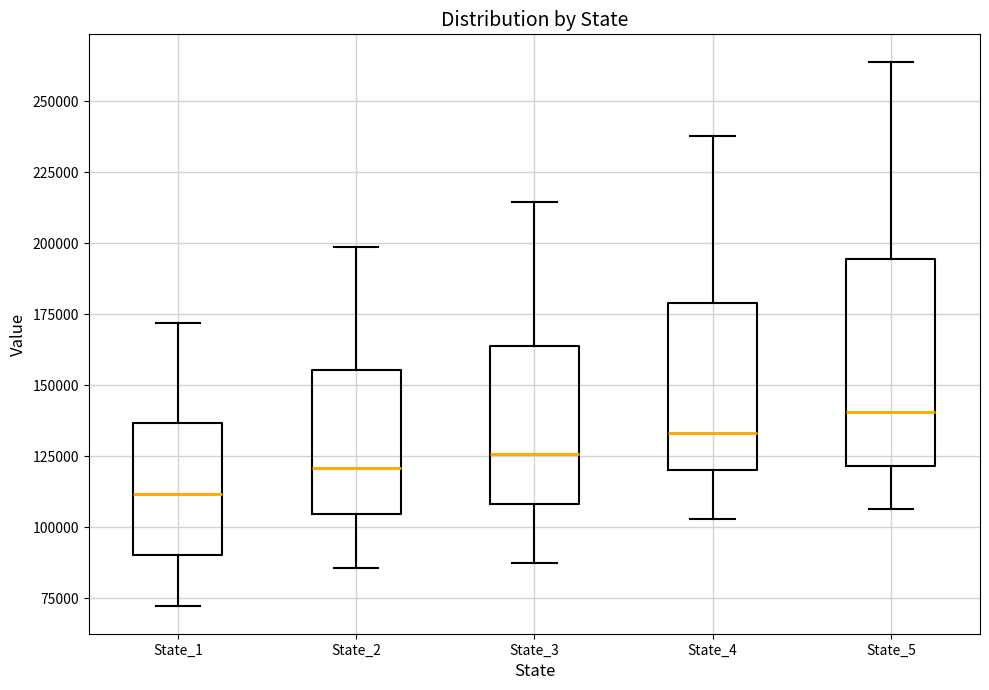

Reading left to right, transcribe this box plot: for each box, give where its median line is, the range the box spans, and where its two whiskers end, as read against the y-axis. The values are not printed on the chart, so give them approximately, as read against the axis.

State_1: median 110000, box 90000 to 135000, whiskers 70000 to 170000
State_2: median 120000, box 105000 to 155000, whiskers 85000 to 200000
State_3: median 125000, box 110000 to 165000, whiskers 90000 to 215000
State_4: median 135000, box 120000 to 180000, whiskers 105000 to 240000
State_5: median 140000, box 120000 to 195000, whiskers 105000 to 265000